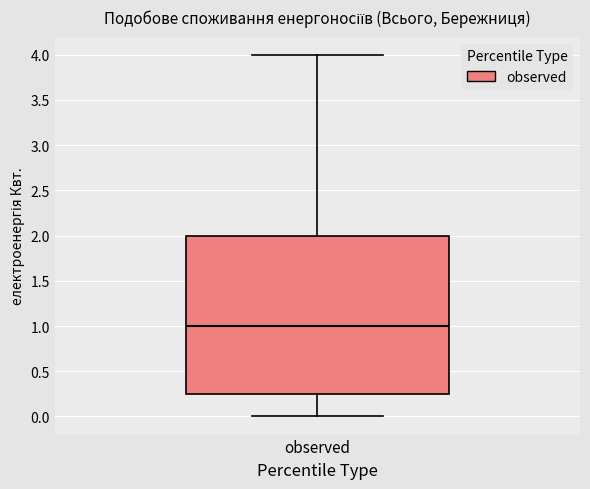

Where is the lower edge of the box for observed on the y-axis? The values are not printed on the chart, so give them approximately, as read against the axis.

0.25